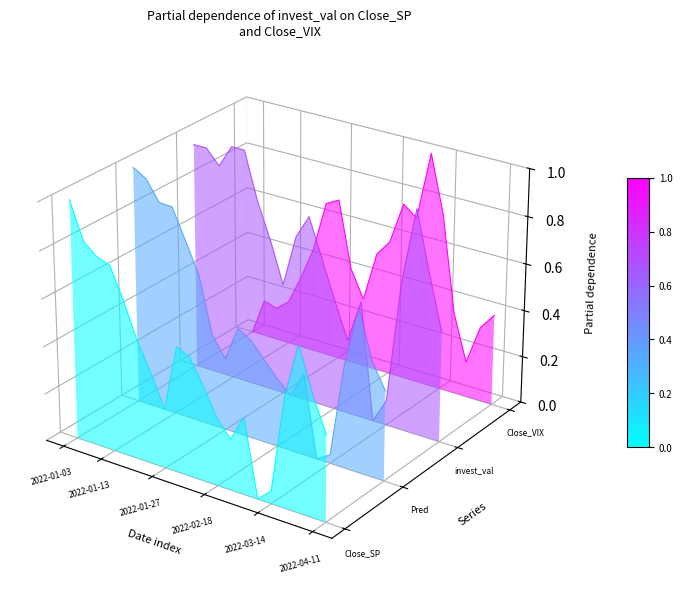

Rank the series by their maximum value, from lowest to highest.

Close_SP, Pred, Close_VIX, invest_val